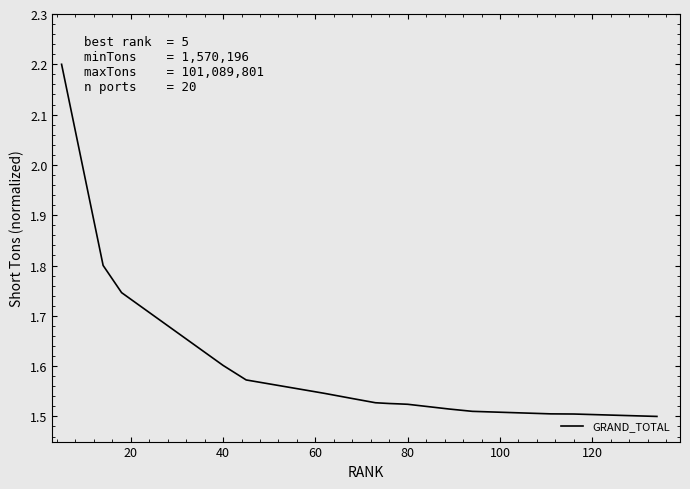

What is the greatest value displayed?

2.2